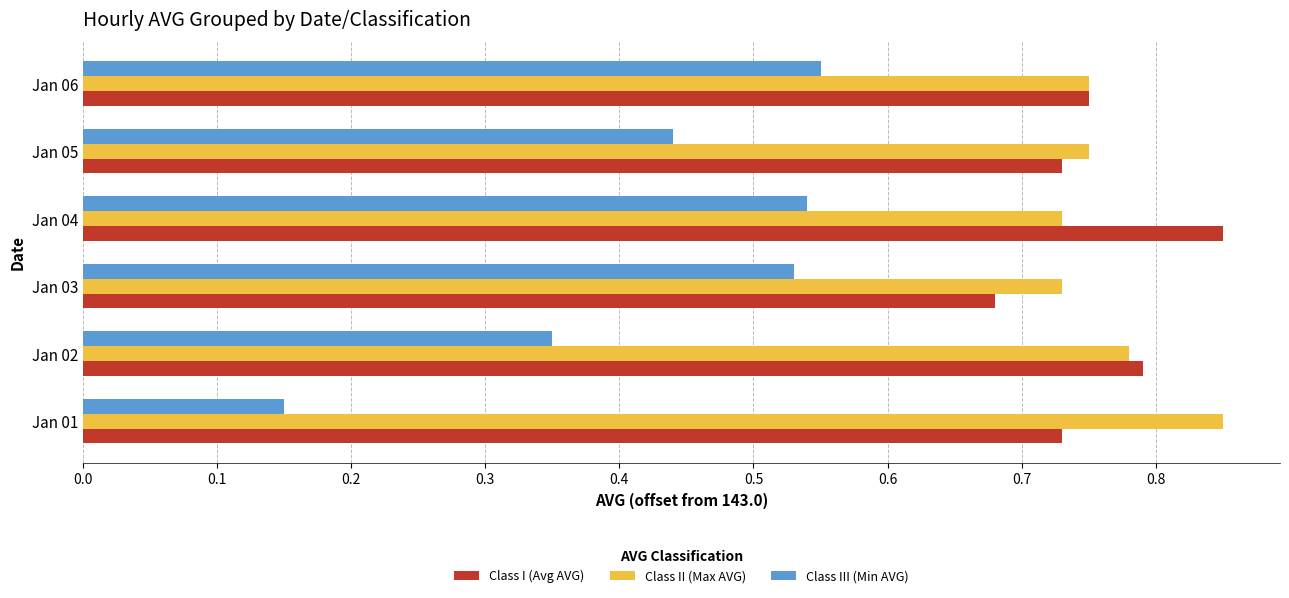

Is the value of Class III (Min AVG) at Jan 04 greater than the value of Class II (Max AVG) at Jan 01?

No